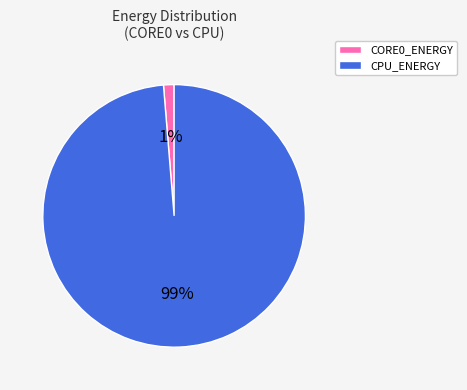

Is there a majority slice in this chart?

Yes